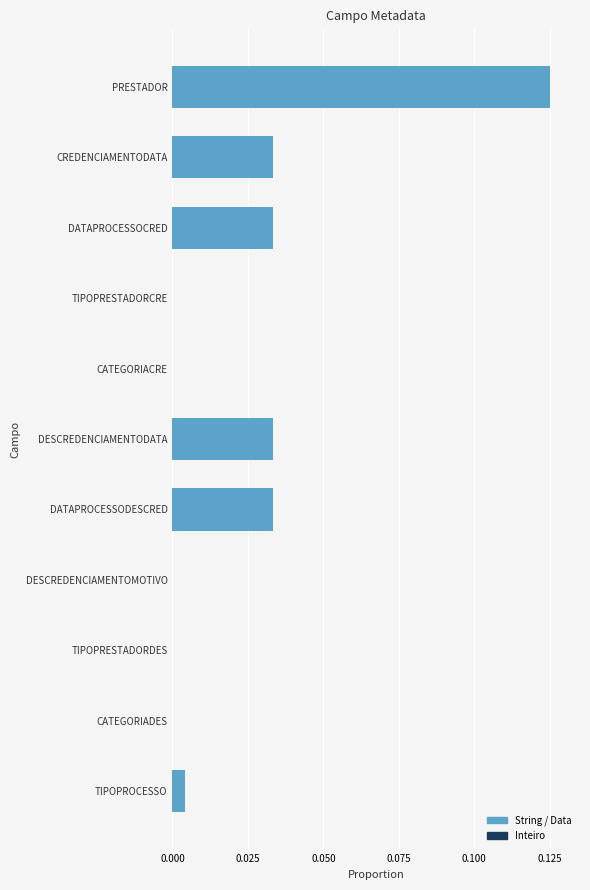

Which category has the highest value across all series?

PRESTADOR